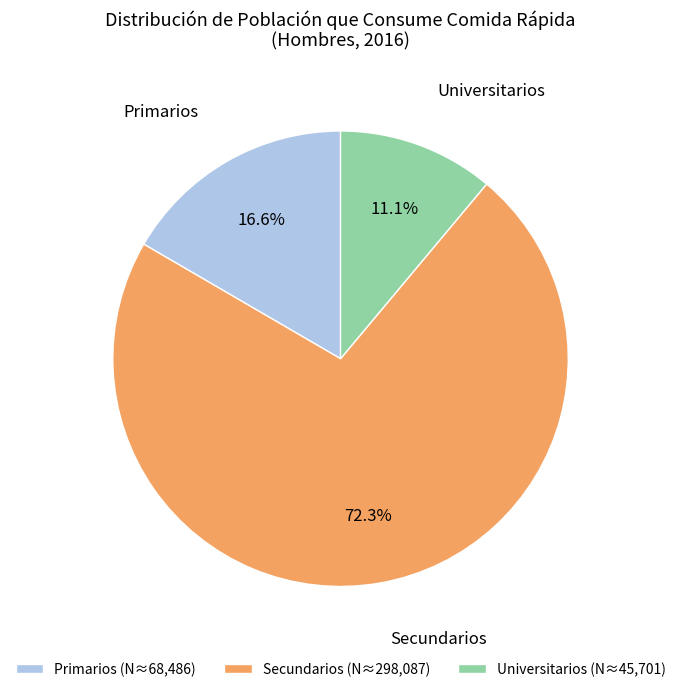

How many slices are in this pie chart?

3